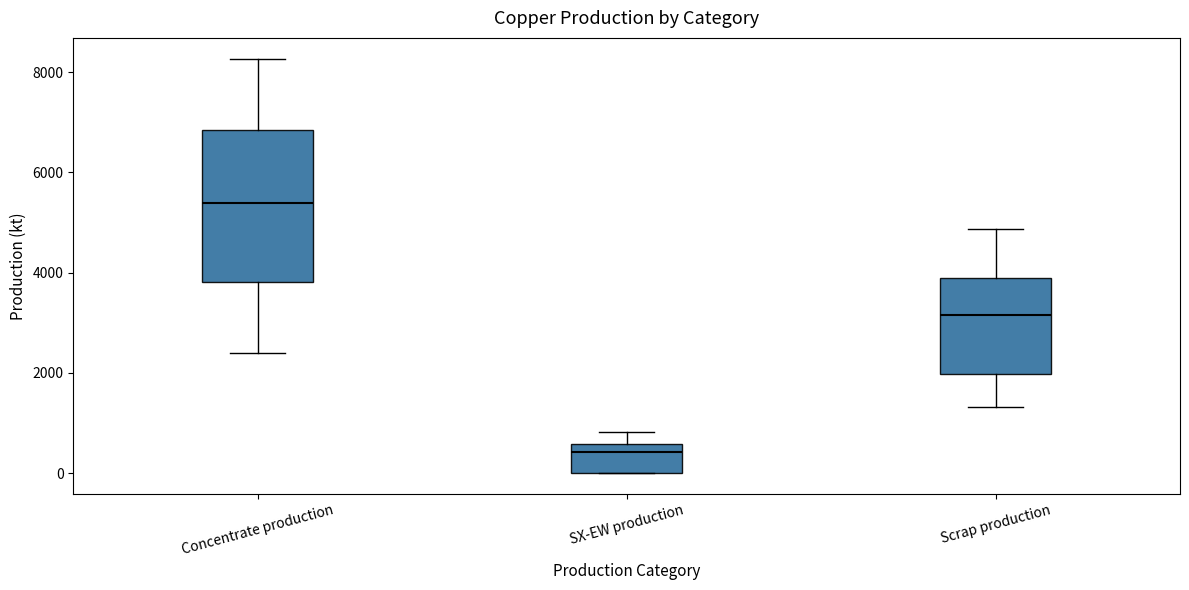

Where does the upper whisker of the box for Scrap production end on the y-axis? The values are not printed on the chart, so give them approximately, as read against the axis.

4800